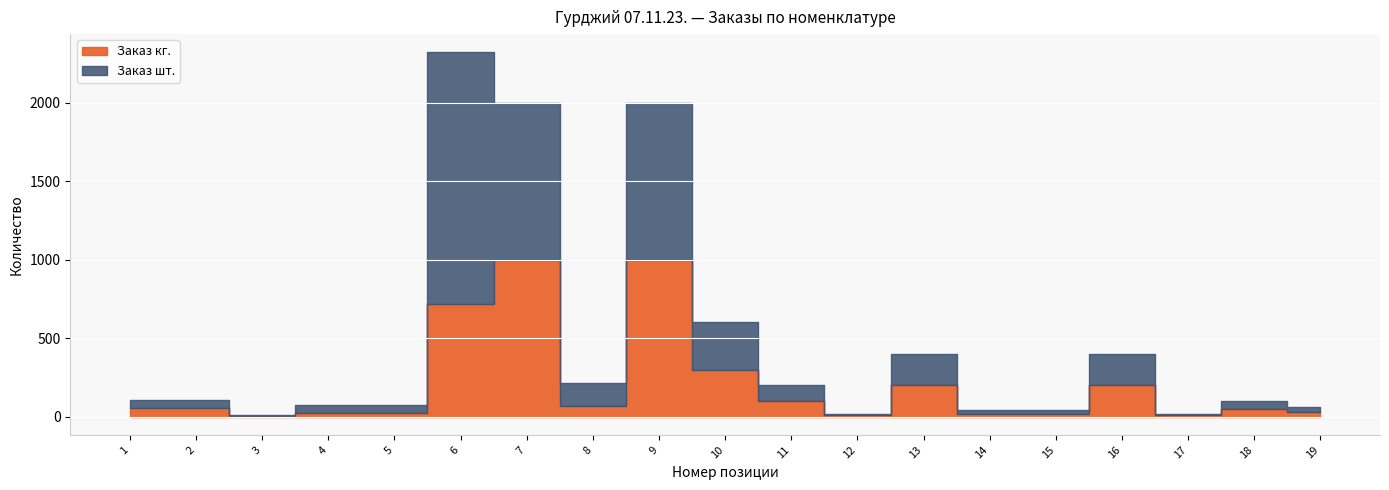

How many distinct data groups are displayed?

2